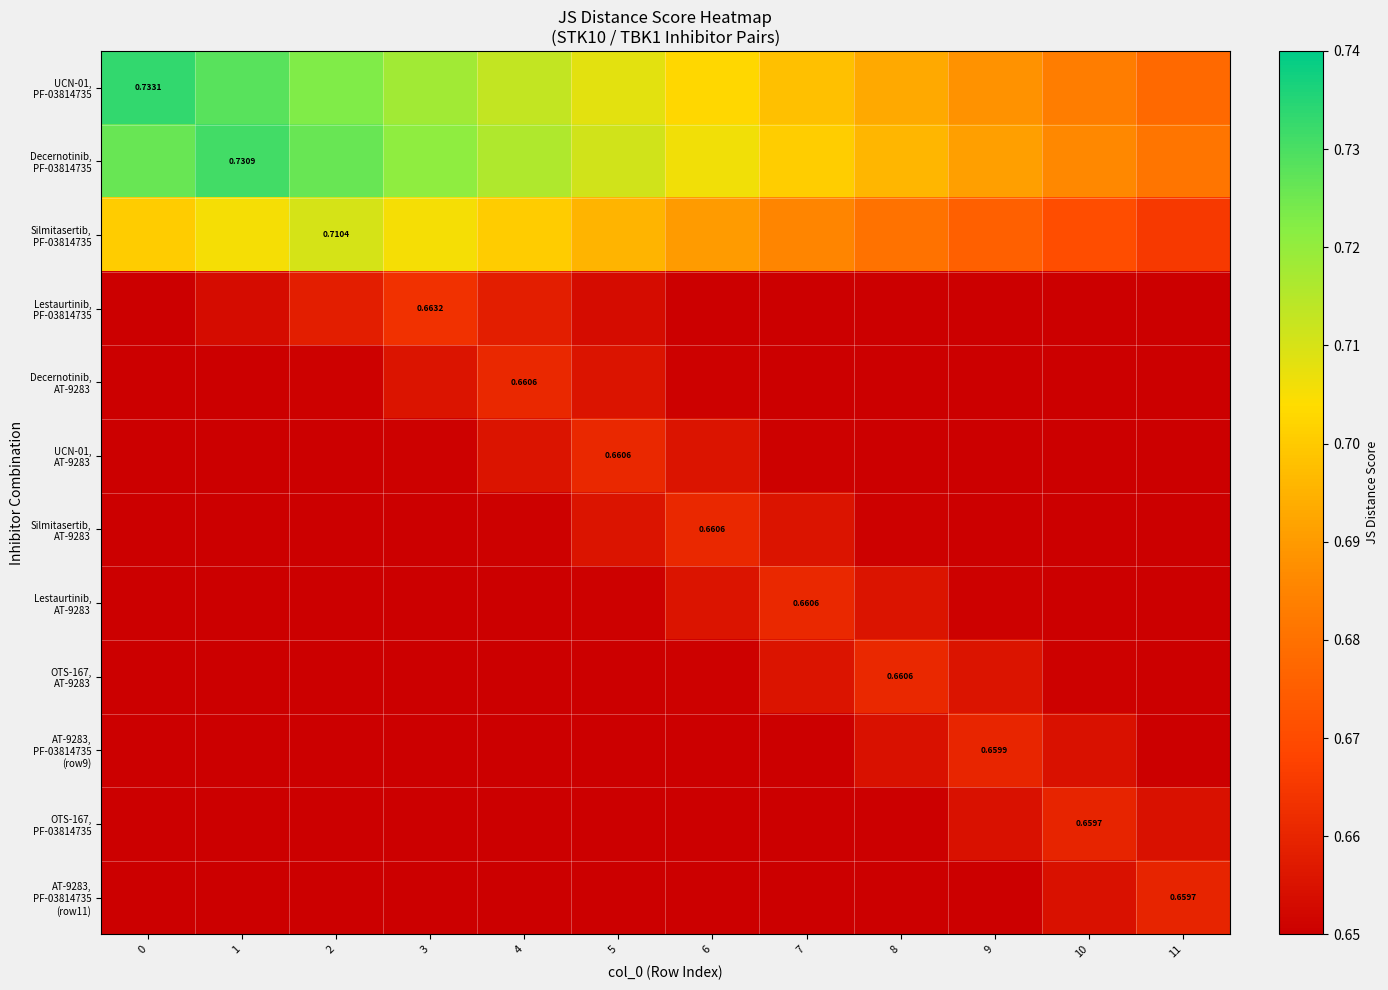

What is the sum of the Silmitasertib, PF-03814735 values at 11 and 9?

1.3